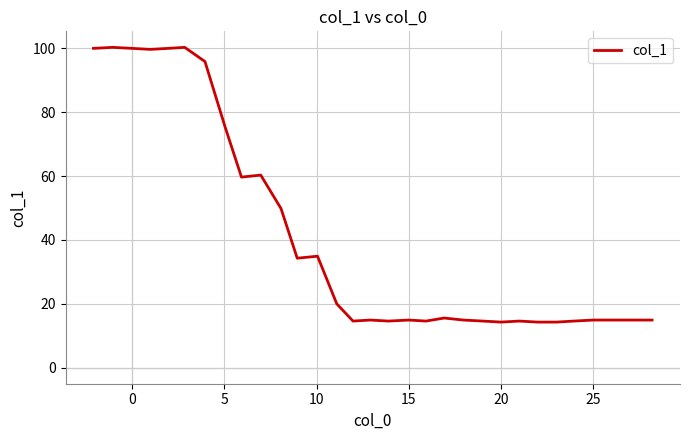

What is the greatest value displayed?

100.3